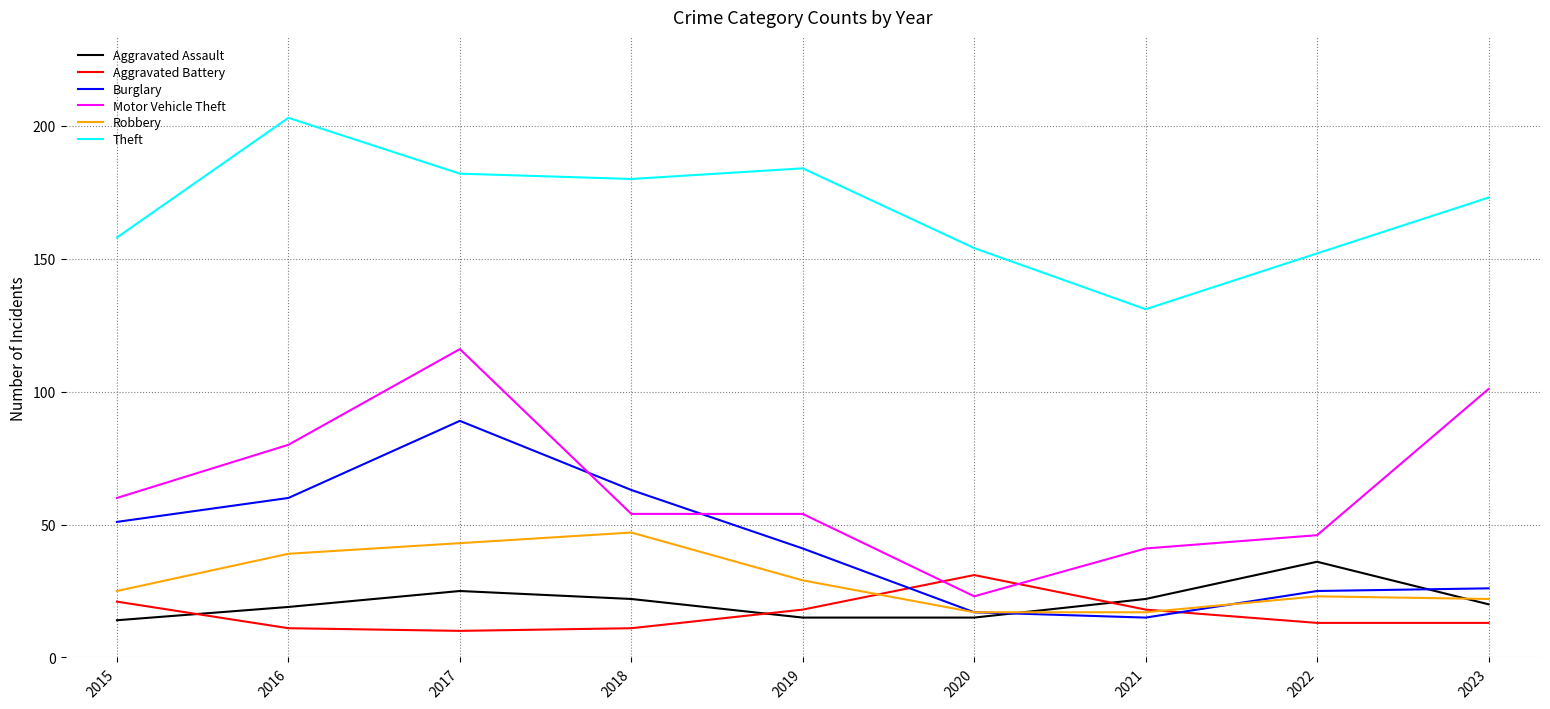

Where do Aggravated Assault and Robbery first cross each other?

2020 and 2021